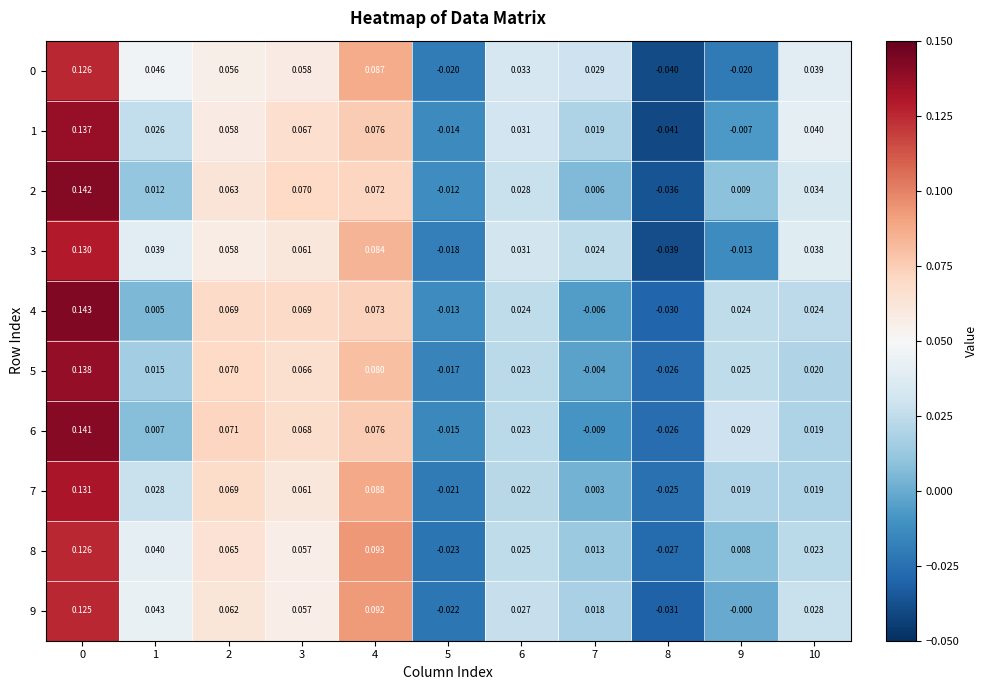

Which series changed the most between 3 and 8?

1